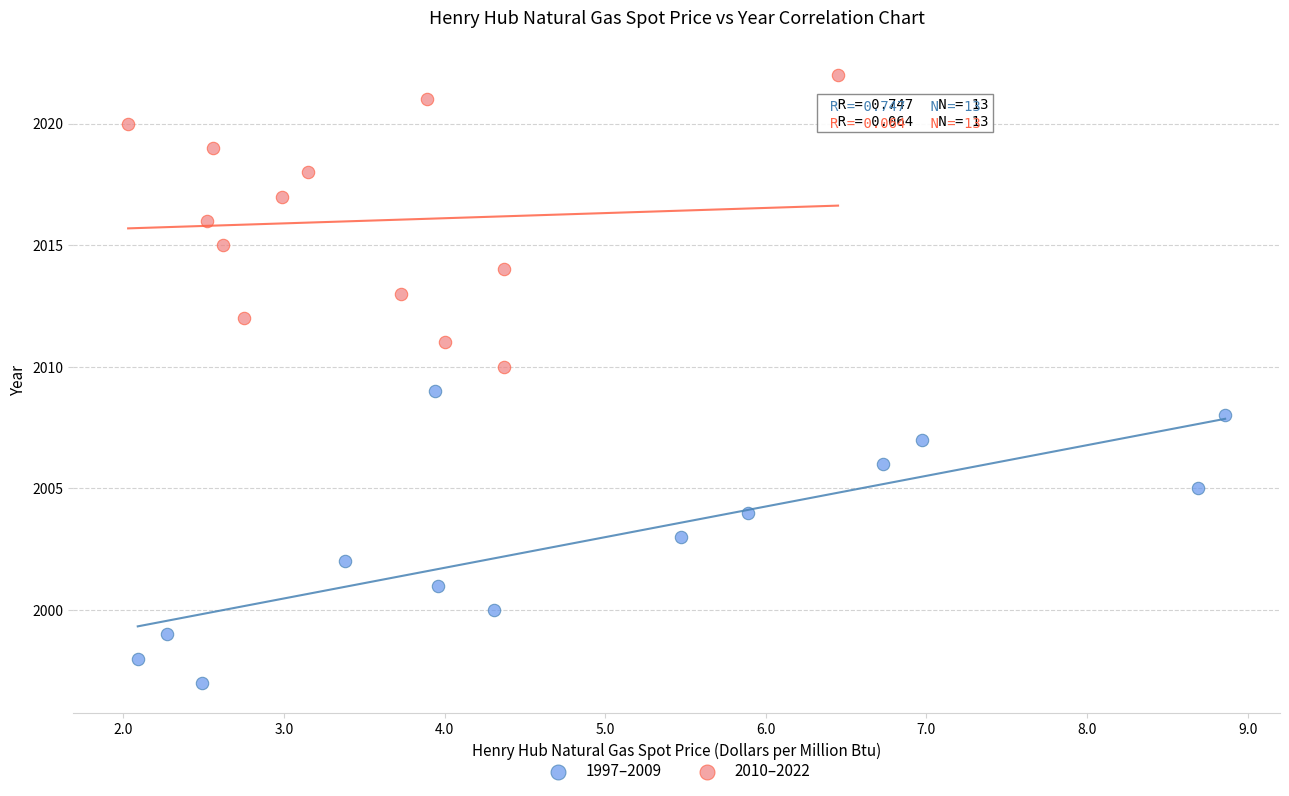

What are all the series names shown in the legend?

1997–2009, 2010–2022